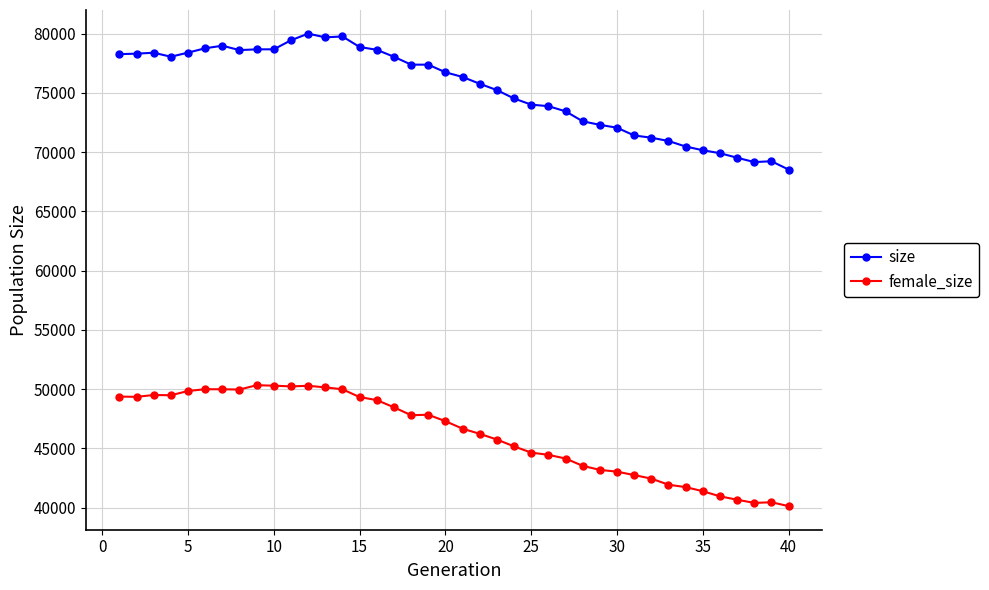

What is the value of the female_size point at the 32nd from the left?

42445